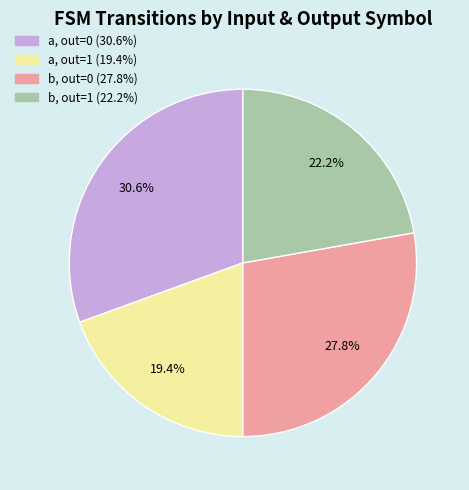

Does any single category account for the majority?

No